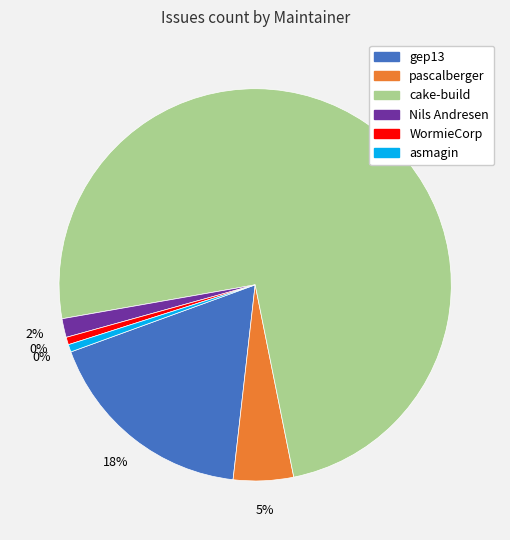

The Nils Andresen slice represents 9% of the pie. True or false?

False